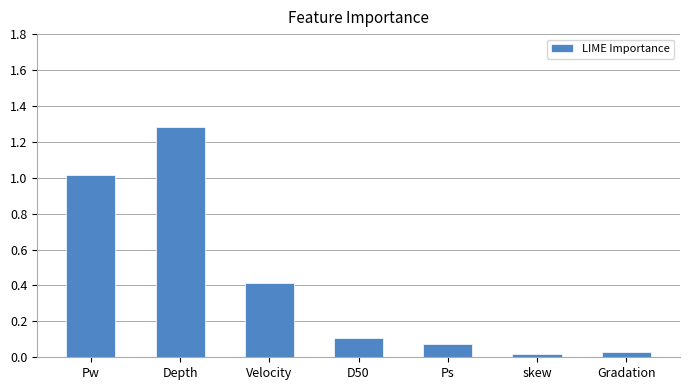

What is the sum of all values?

2.9